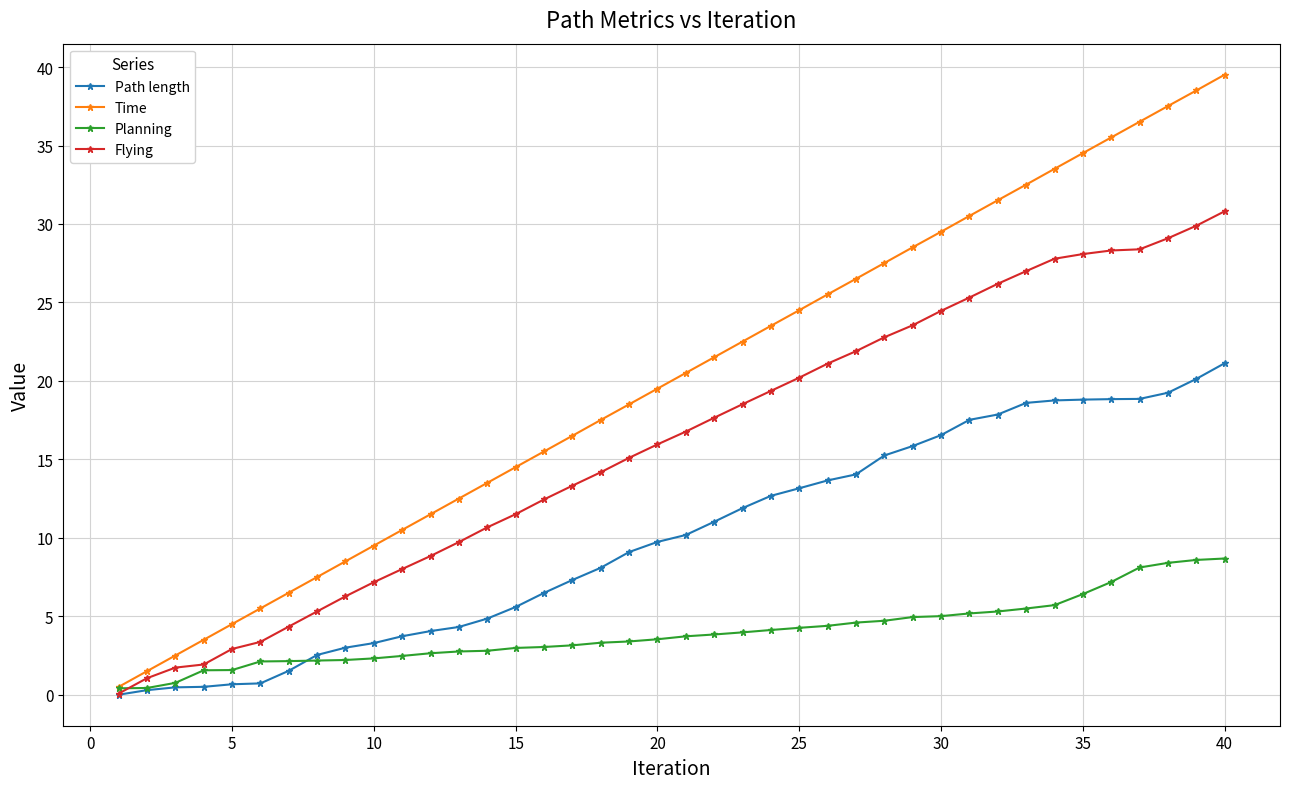

Which series has the largest total across all categories?

Time